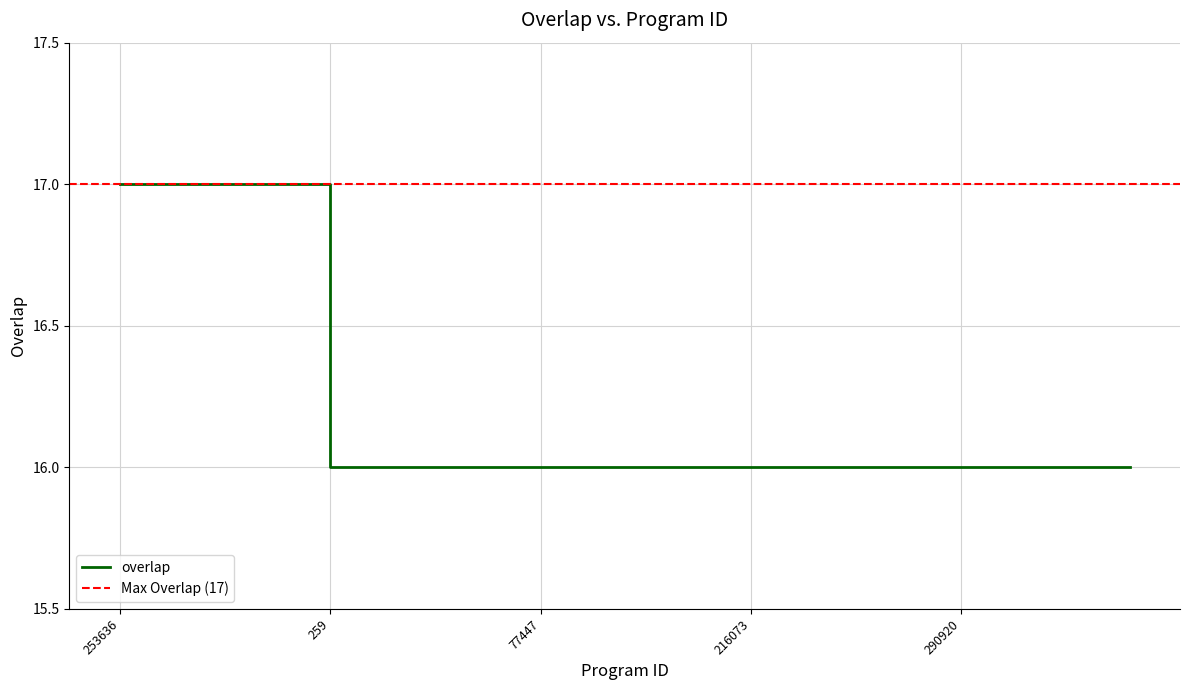

Approximately how many times larger is the value at 253636 compared to 350143?

1.0